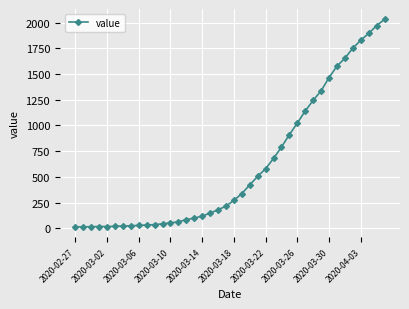

What is the average value?

616